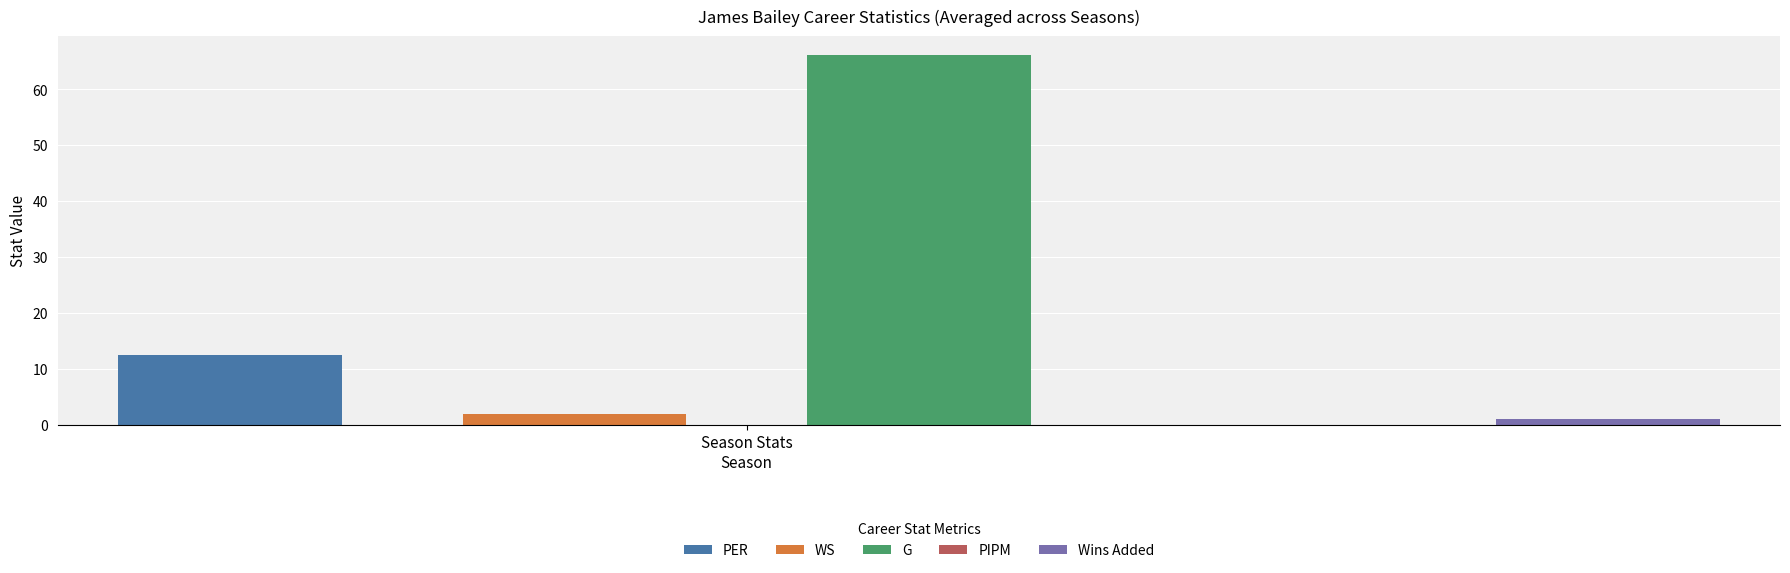

Is it true that PIPM equals -3.6 at 1984-85?

False